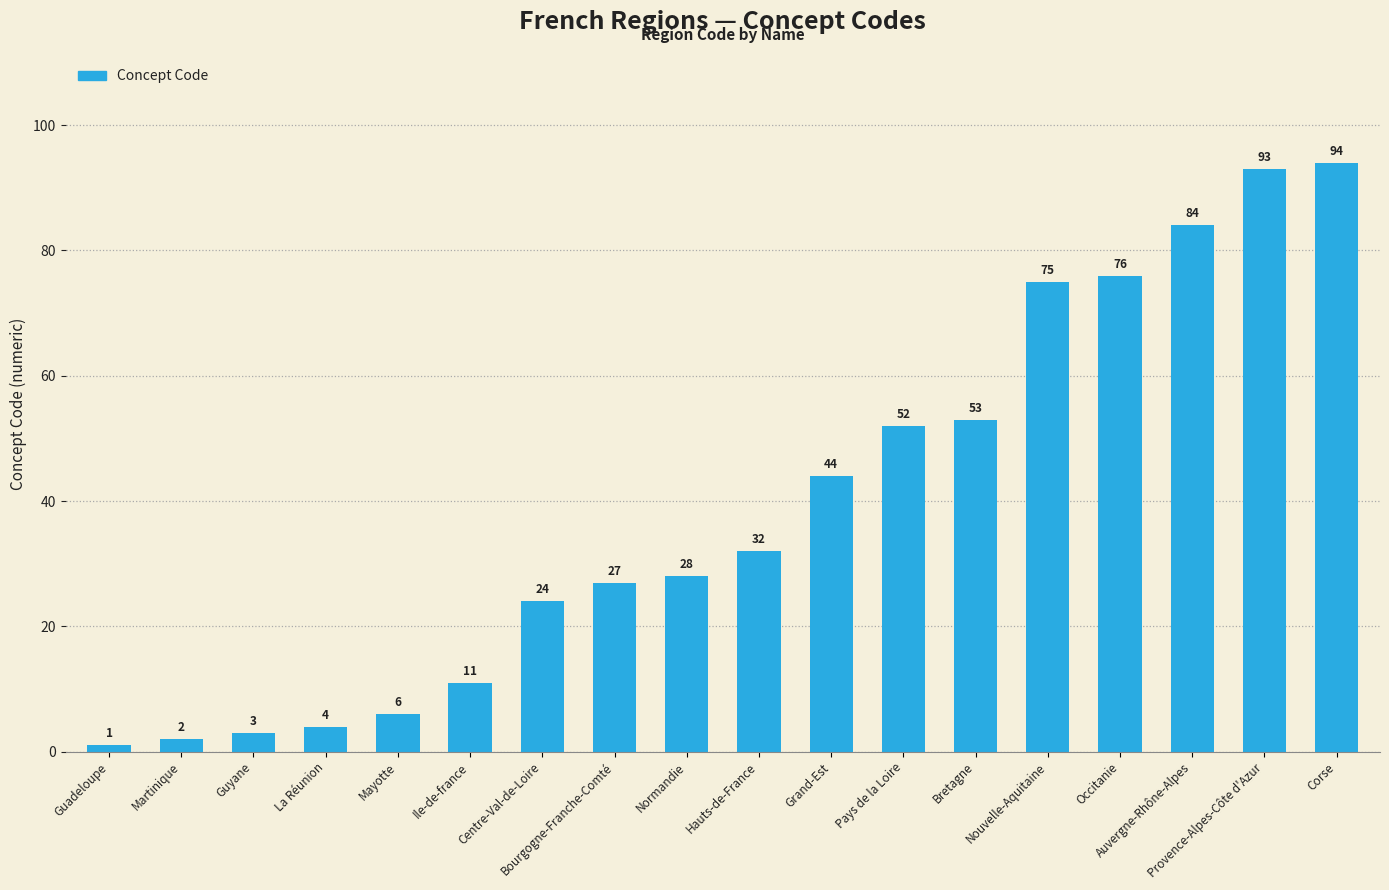

Between Martinique and Pays de la Loire, which is larger?

Pays de la Loire